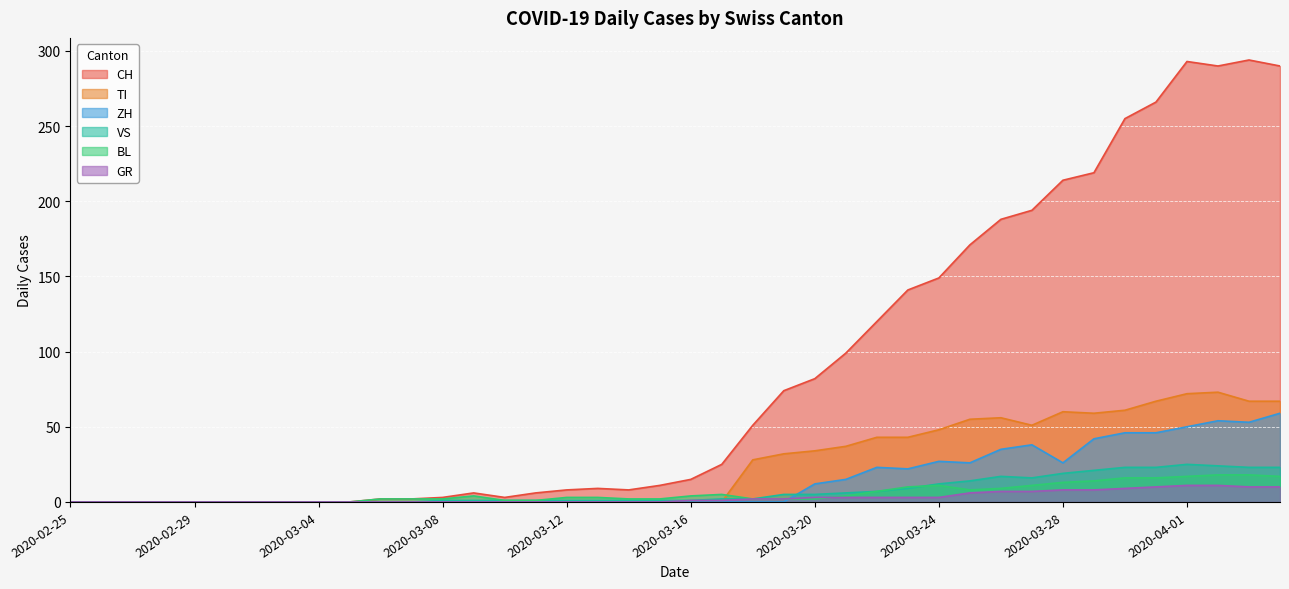

Which series has the widest spread of values?

CH